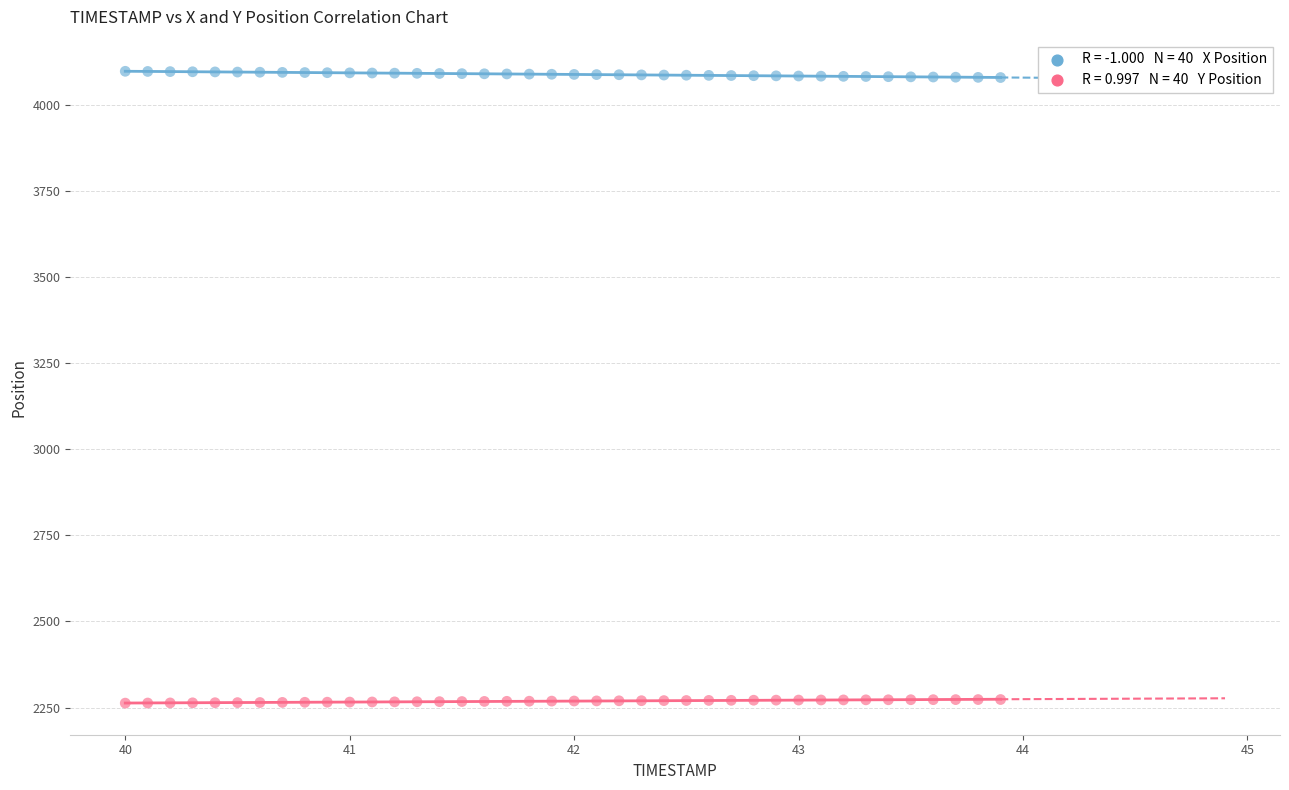

Across all data points, what is the range of X values (max minus min)?

3.9